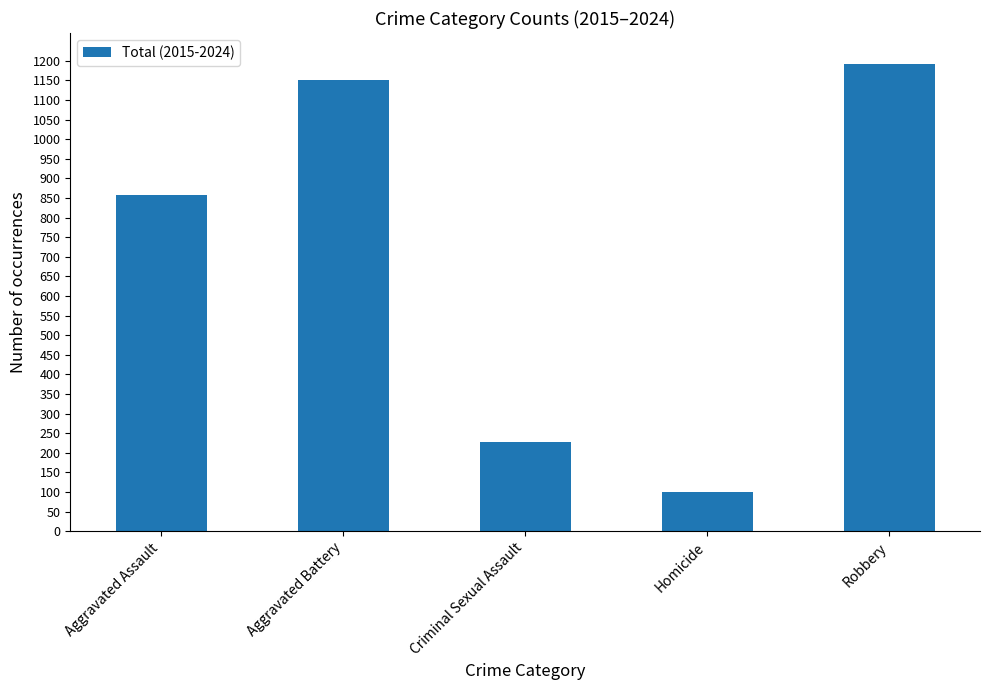

What is the label of the 2nd bar from the left?

Aggravated Battery